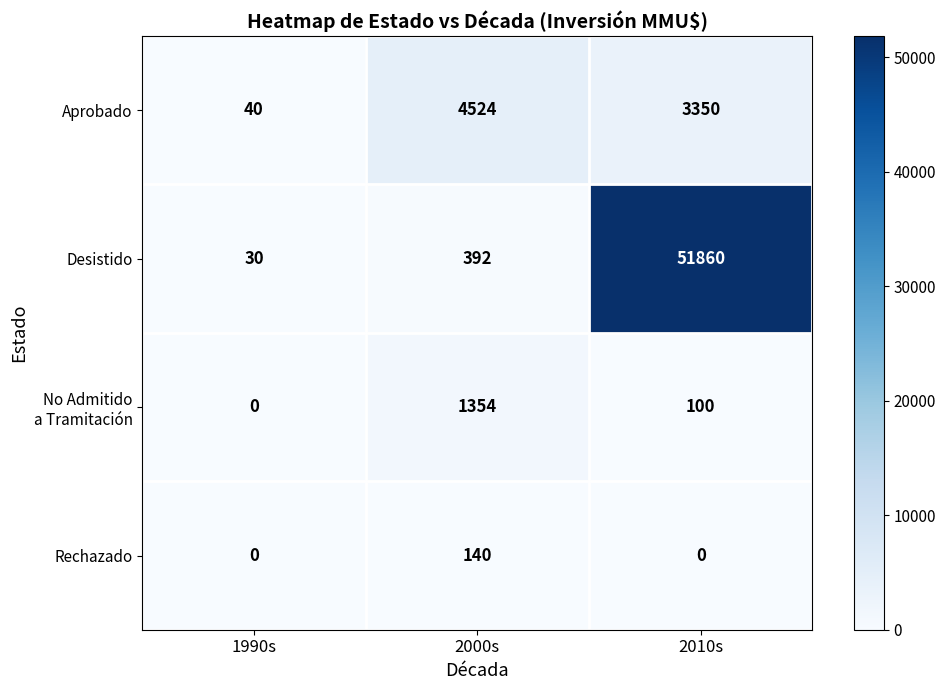

What is the difference between the highest and lowest values at 1990s?

40